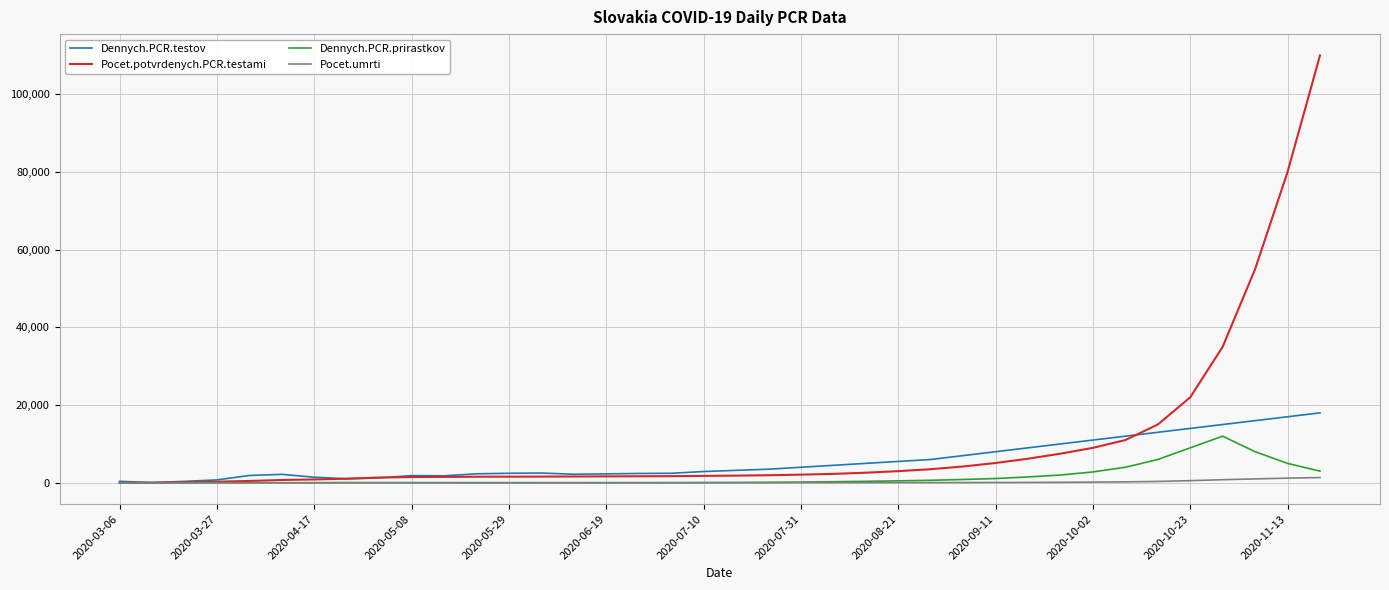

True or false: Dennych.PCR.testov has more than 1 interior local peaks.

True